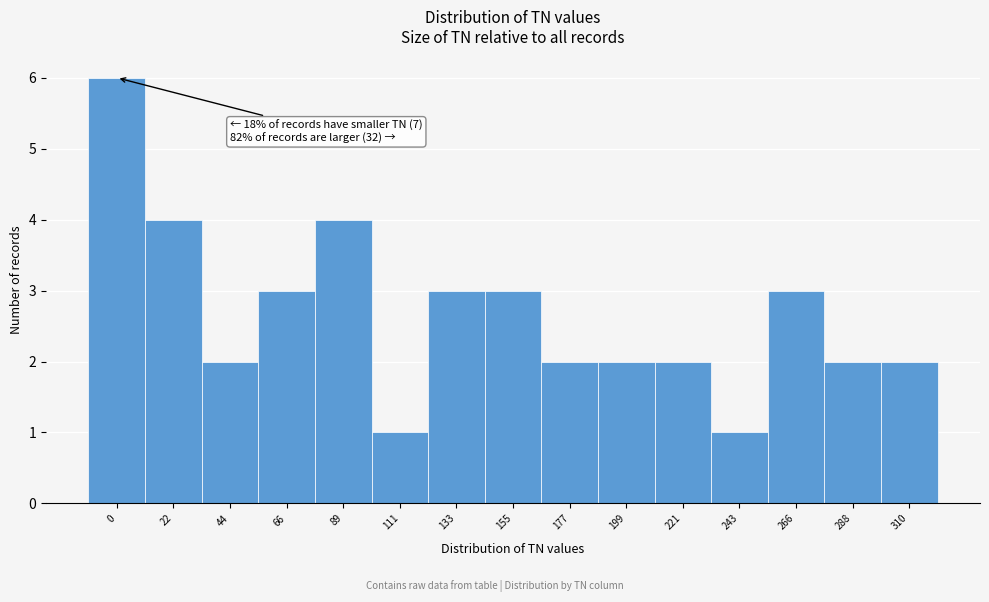

Reading left to right, extract all data points from this chart.

6	4	2	3	4	1	3	3	2	2	2	1	3	2	2